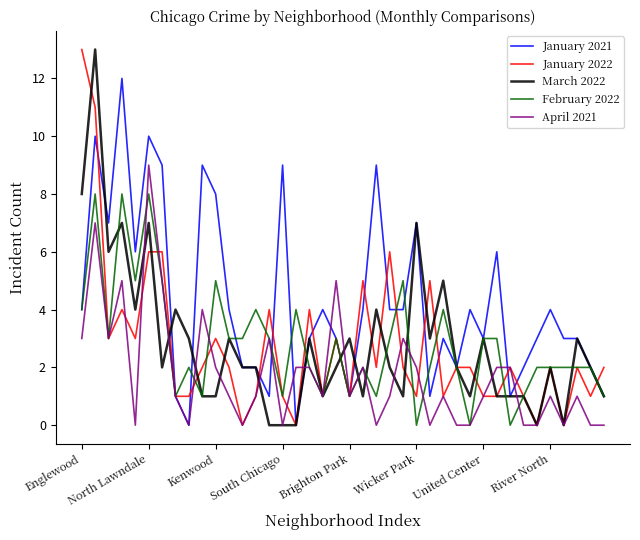

Reading right to left, transcribe all the data shown in this chart.

January 2021: 1	2	3	3	4	3	2	1	6	3	4	2	3	1	7	4	4	9	4	1	3	4	3	0	9	1	2	2	4	8	9	0	1	9	10	6	12	7	10	4
January 2022: 2	1	2	0	2	0	1	2	1	1	2	2	1	5	1	2	6	2	5	1	3	1	4	0	1	4	1	0	2	3	2	1	1	6	6	3	4	3	11	13
March 2022: 1	2	3	0	2	0	1	1	1	3	1	2	5	3	7	1	2	4	1	3	2	1	3	0	0	0	2	2	3	1	1	3	4	2	7	4	7	6	13	8
February 2022: 1	2	2	2	2	2	1	0	3	3	0	2	4	2	0	5	3	1	2	1	3	1	2	4	1	3	4	3	3	5	1	2	1	5	8	5	8	3	8	4
April 2021: 0	0	1	0	1	0	0	2	2	1	0	0	1	0	2	3	1	0	2	1	5	1	2	2	0	3	1	0	1	2	4	0	1	5	9	0	5	3	7	3